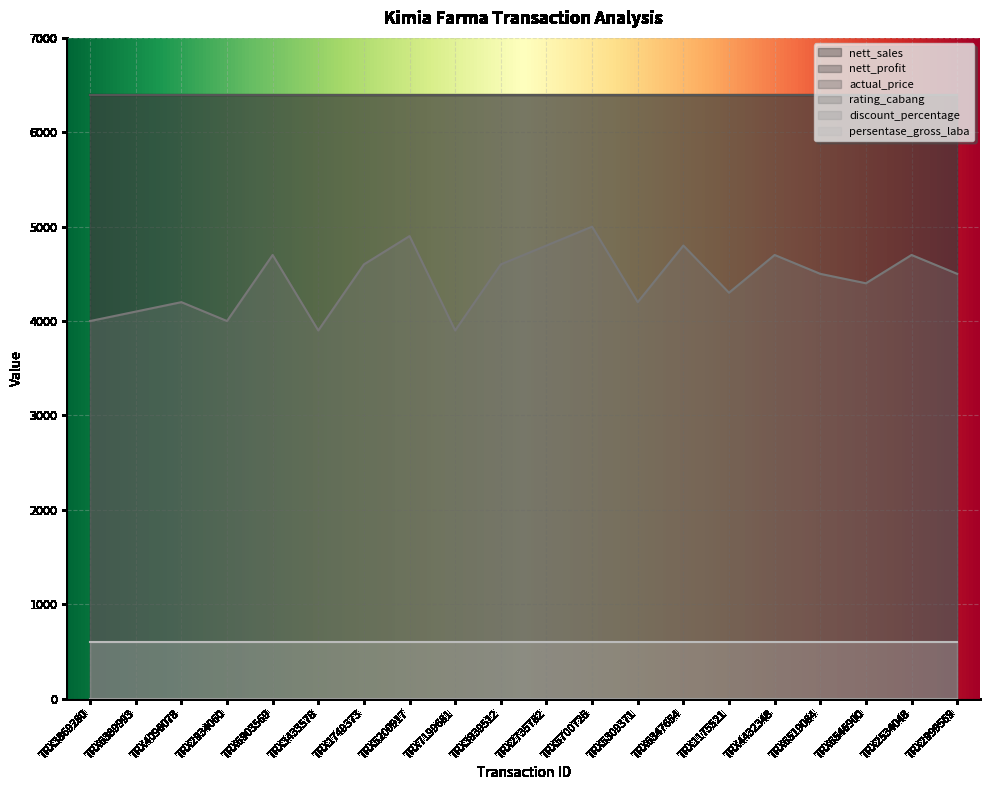

Reading left to right, what are all the values shown in this chart?

nett_sales: TRX3869280=6400.0	TRX6389993=6400.0	TRX4096078=6400.0	TRX2934060=6400.0	TRX6903569=6400.0	TRX3433578=6400.0	TRX1749373=6400.0	TRX5200917=6400.0	TRX7199681=6400.0	TRX3939512=6400.0	TRX2735782=6400.0	TRX5700726=6400.0	TRX5309371=6400.0	TRX6347654=6400.0	TRX1175521=6400.0	TRX4432348=6400.0	TRX6519084=6400.0	TRX6546900=6400.0	TRX2534048=6400.0	TRX2999569=6400.0
nett_profit: TRX3869280=640.0	TRX6389993=640.0	TRX4096078=640.0	TRX2934060=640.0	TRX6903569=640.0	TRX3433578=640.0	TRX1749373=640.0	TRX5200917=640.0	TRX7199681=640.0	TRX3939512=640.0	TRX2735782=640.0	TRX5700726=640.0	TRX5309371=640.0	TRX6347654=640.0	TRX1175521=640.0	TRX4432348=640.0	TRX6519084=640.0	TRX6546900=640.0	TRX2534048=640.0	TRX2999569=640.0
actual_price: TRX3869280=6400.0	TRX6389993=6400.0	TRX4096078=6400.0	TRX2934060=6400.0	TRX6903569=6400.0	TRX3433578=6400.0	TRX1749373=6400.0	TRX5200917=6400.0	TRX7199681=6400.0	TRX3939512=6400.0	TRX2735782=6400.0	TRX5700726=6400.0	TRX5309371=6400.0	TRX6347654=6400.0	TRX1175521=6400.0	TRX4432348=6400.0	TRX6519084=6400.0	TRX6546900=6400.0	TRX2534048=6400.0	TRX2999569=6400.0
rating_cabang: TRX3869280=4.0	TRX6389993=4.1	TRX4096078=4.2	TRX2934060=4.0	TRX6903569=4.7	TRX3433578=3.9	TRX1749373=4.6	TRX5200917=4.9	TRX7199681=3.9	TRX3939512=4.6	TRX2735782=4.8	TRX5700726=5.0	TRX5309371=4.2	TRX6347654=4.8	TRX1175521=4.3	TRX4432348=4.7	TRX6519084=4.5	TRX6546900=4.4	TRX2534048=4.7	TRX2999569=4.5
discount_percentage: TRX3869280=0.0	TRX6389993=0.0	TRX4096078=0.0	TRX2934060=0.0	TRX6903569=0.0	TRX3433578=0.0	TRX1749373=0.0	TRX5200917=0.0	TRX7199681=0.0	TRX3939512=0.0	TRX2735782=0.0	TRX5700726=0.0	TRX5309371=0.0	TRX6347654=0.0	TRX1175521=0.0	TRX4432348=0.0	TRX6519084=0.0	TRX6546900=0.0	TRX2534048=0.0	TRX2999569=0.0
persentase_gross_laba: TRX3869280=0.1	TRX6389993=0.1	TRX4096078=0.1	TRX2934060=0.1	TRX6903569=0.1	TRX3433578=0.1	TRX1749373=0.1	TRX5200917=0.1	TRX7199681=0.1	TRX3939512=0.1	TRX2735782=0.1	TRX5700726=0.1	TRX5309371=0.1	TRX6347654=0.1	TRX1175521=0.1	TRX4432348=0.1	TRX6519084=0.1	TRX6546900=0.1	TRX2534048=0.1	TRX2999569=0.1